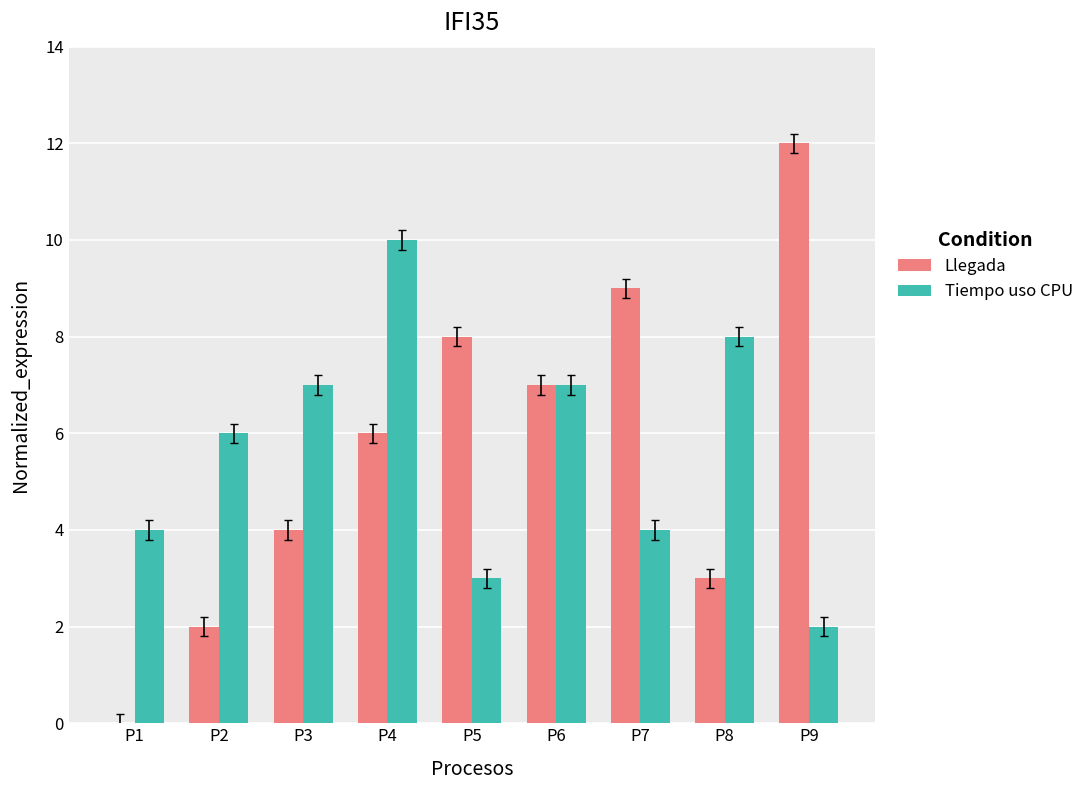

At which category is the sum across all series the highest?

P4